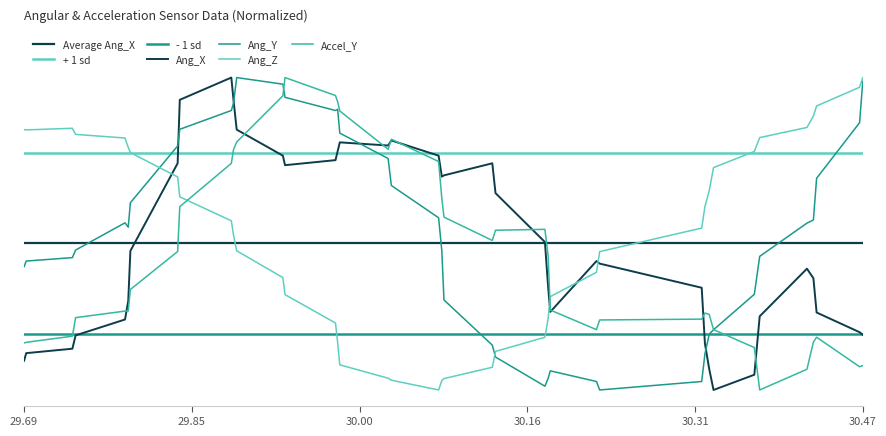

What value does the Accel_Y series have at 29.69?

0.2